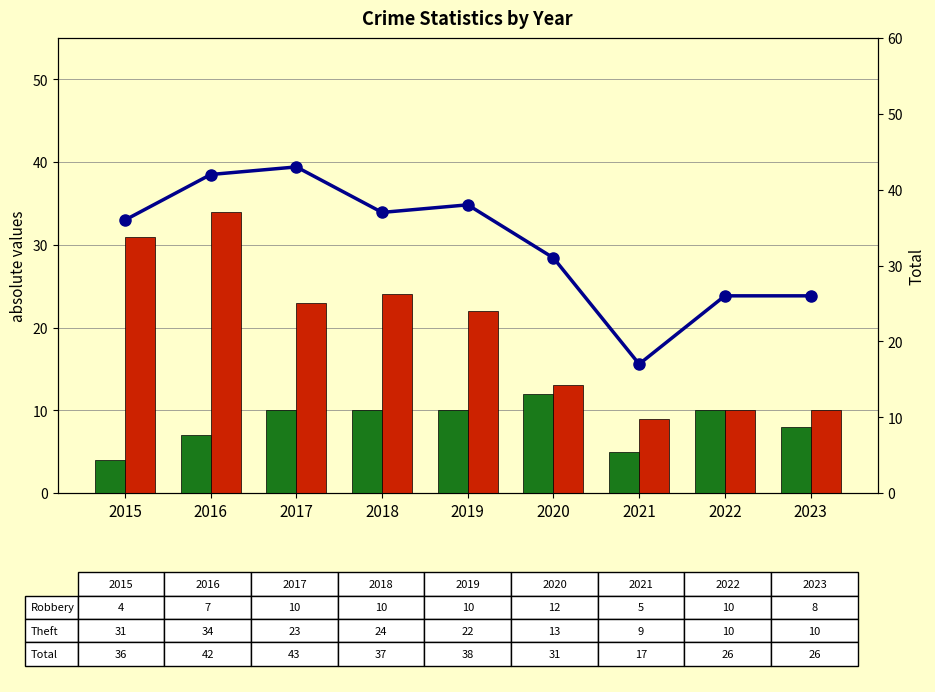

Reading left to right, transcribe all the data shown in this chart.

Robbery: 4	7	10	10	10	12	5	10	8
Theft: 31	34	23	24	22	13	9	10	10
Total: 36	42	43	37	38	31	17	26	26